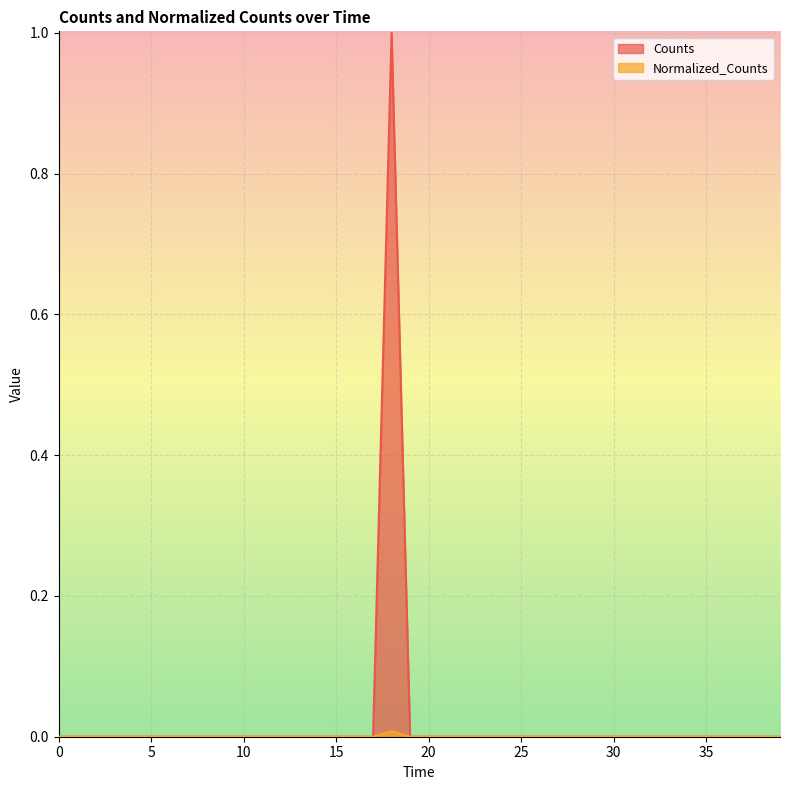

Is it true that Normalized_Counts equals 0.0 at 17200.0?

False